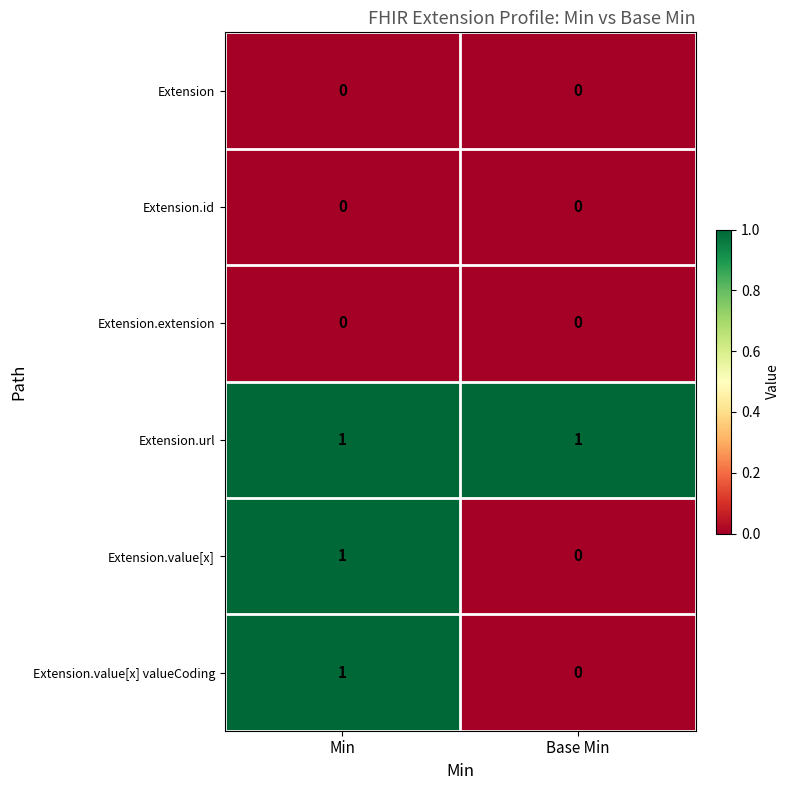

List the labels in order of Extension.value[x] valueCoding value, smallest first.

Base Min, Min